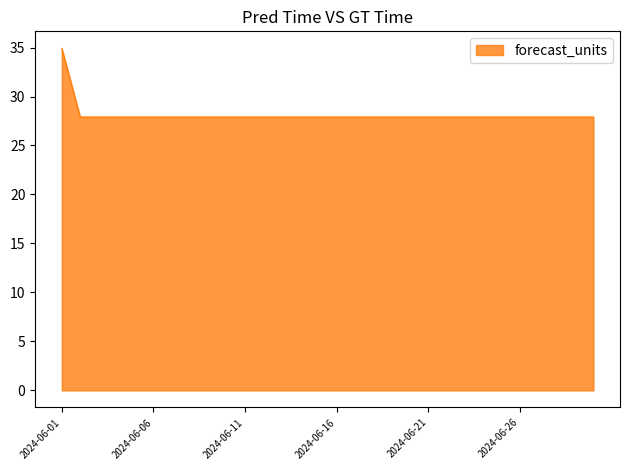

Reading right to left, extract all data points from this chart.

27.9	27.9	27.9	27.9	27.9	27.9	27.9	27.9	27.9	27.9	27.9	27.9	27.9	27.9	27.9	27.9	27.9	27.9	27.9	27.9	27.9	27.9	27.9	27.9	27.9	27.9	27.9	27.9	27.9	34.9